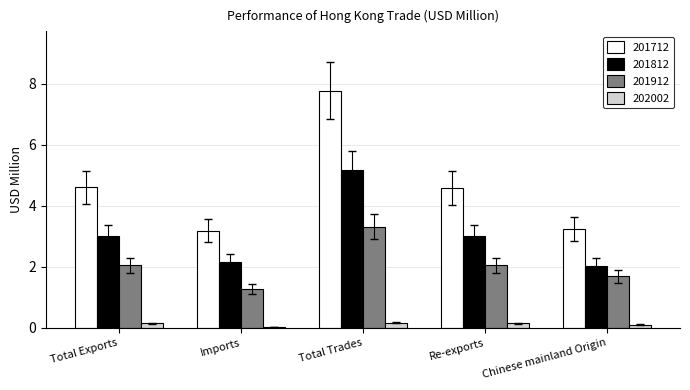

The 202002 series shows 0.0 at Imports. True or false?

True